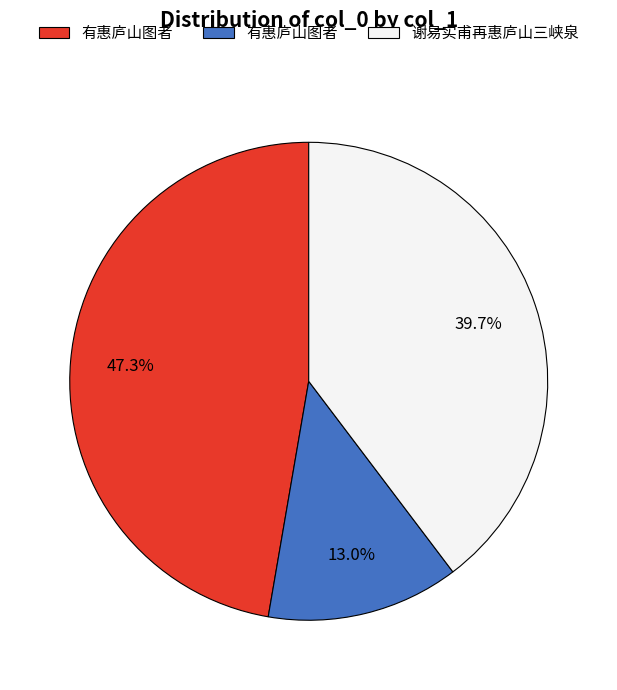

Is there a majority slice in this chart?

No